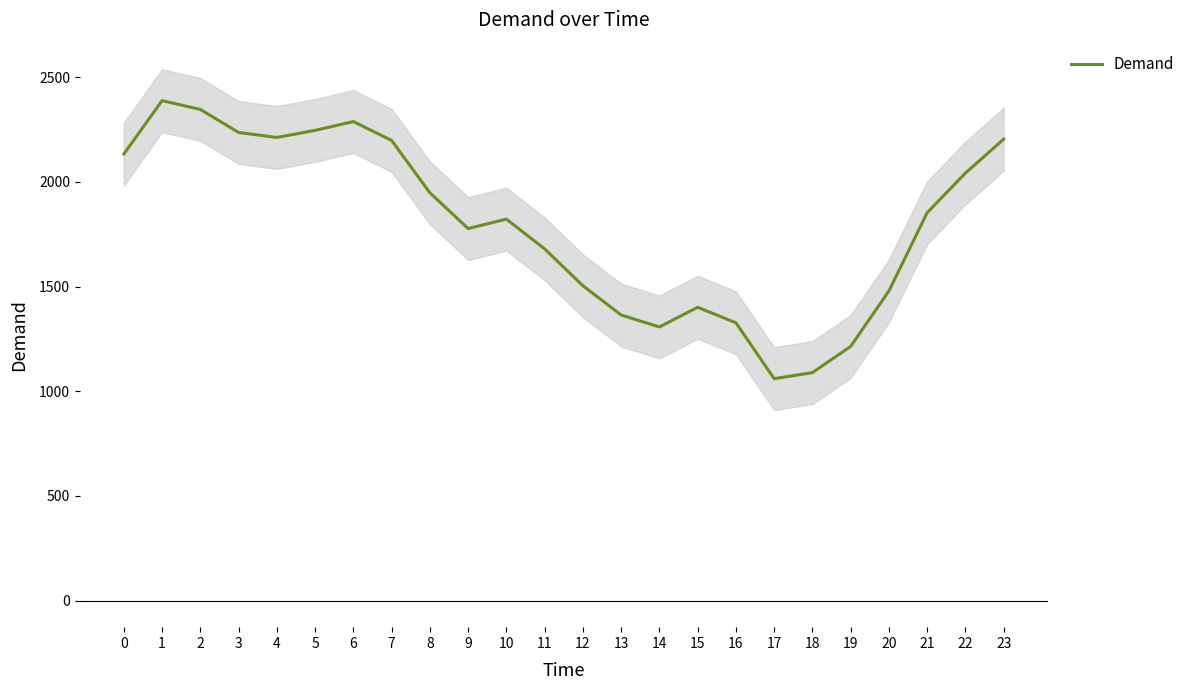

Approximately how many times larger is the value at 2 compared to 6?

1.0